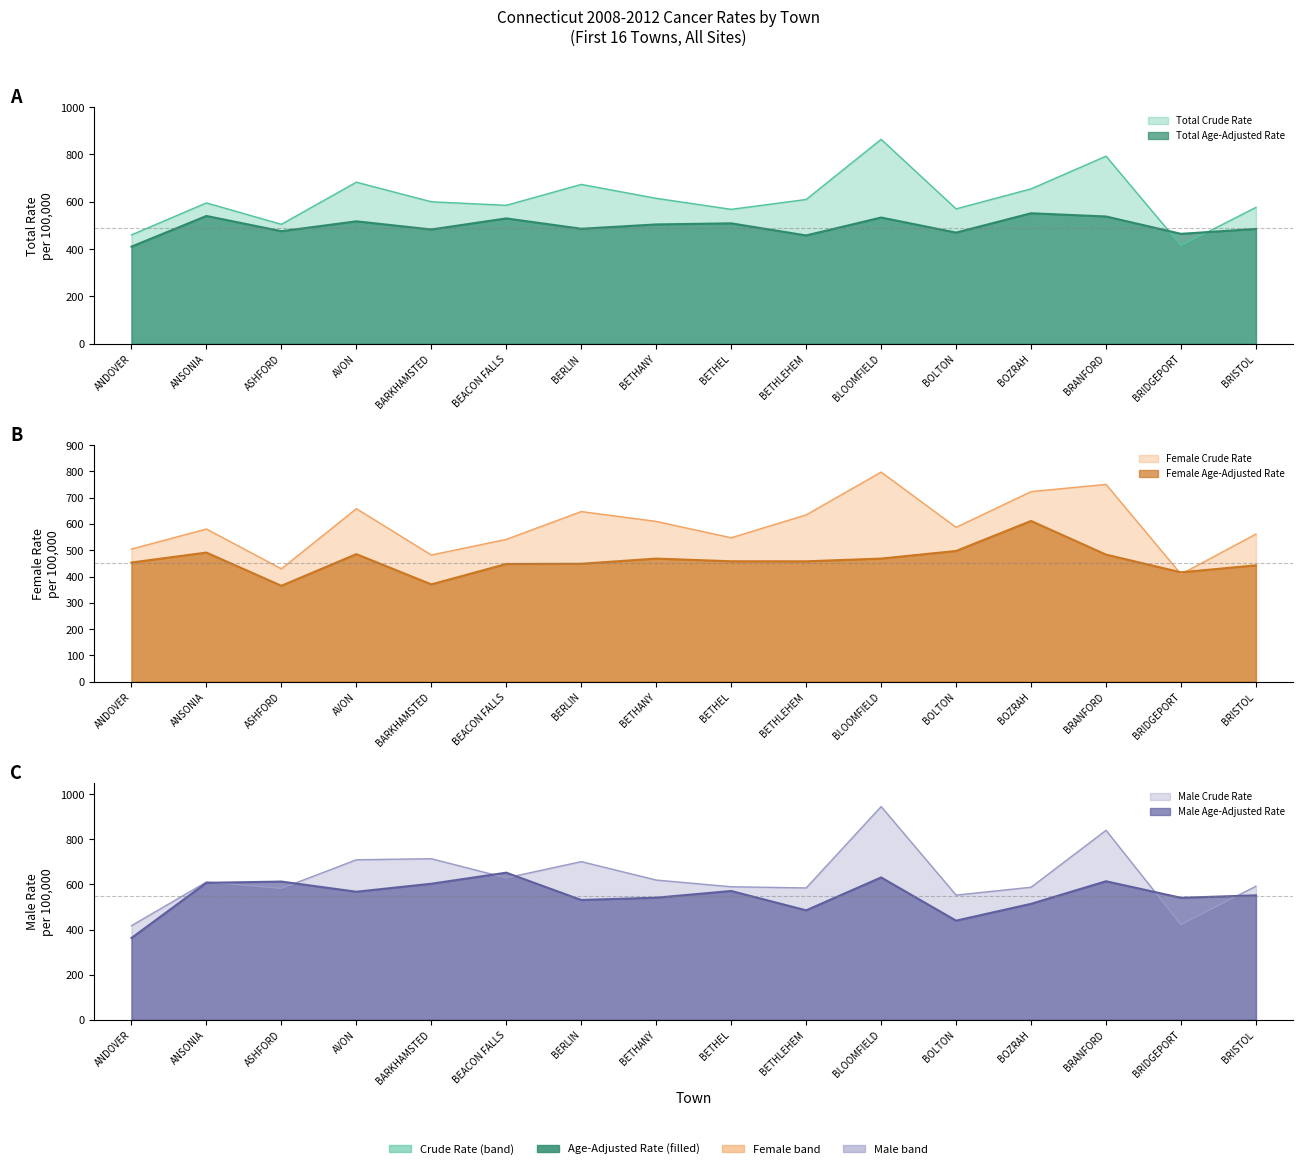

At how many categories does at least one series exceed 538?

15